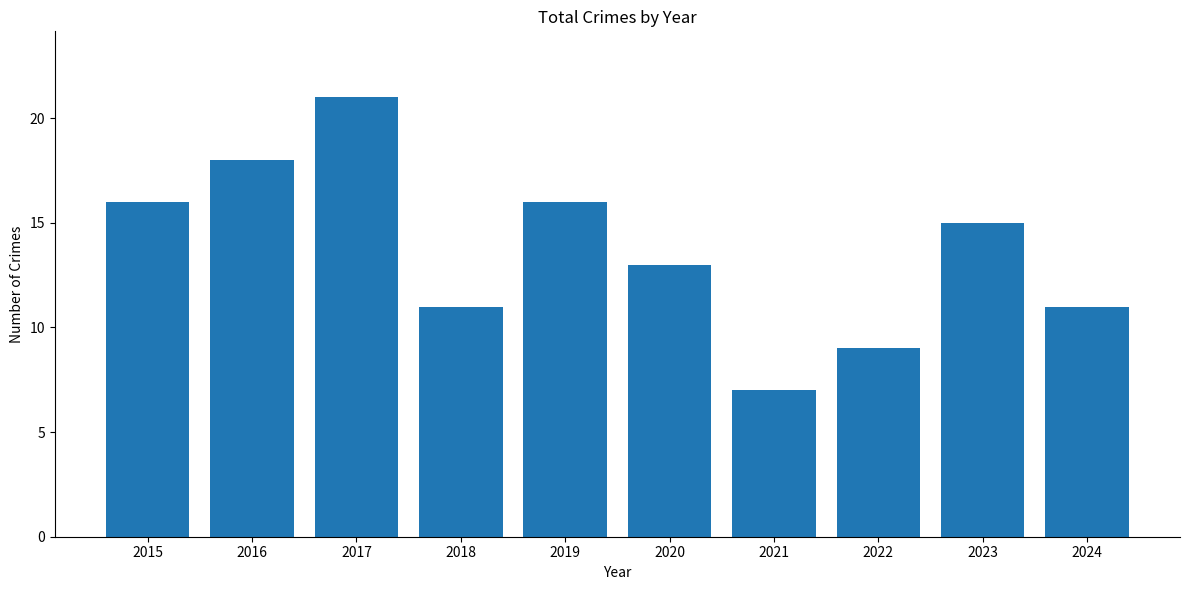

What is the smallest value displayed?

7